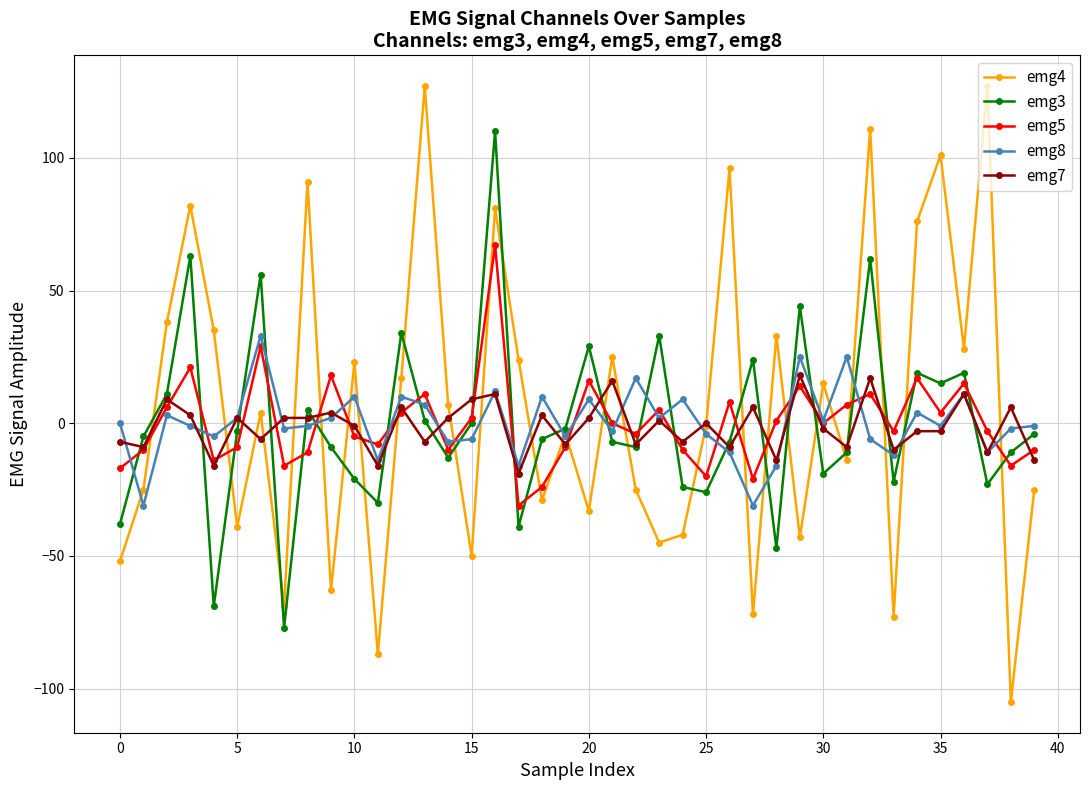

What is the lowest value of the emg3 series?

-77